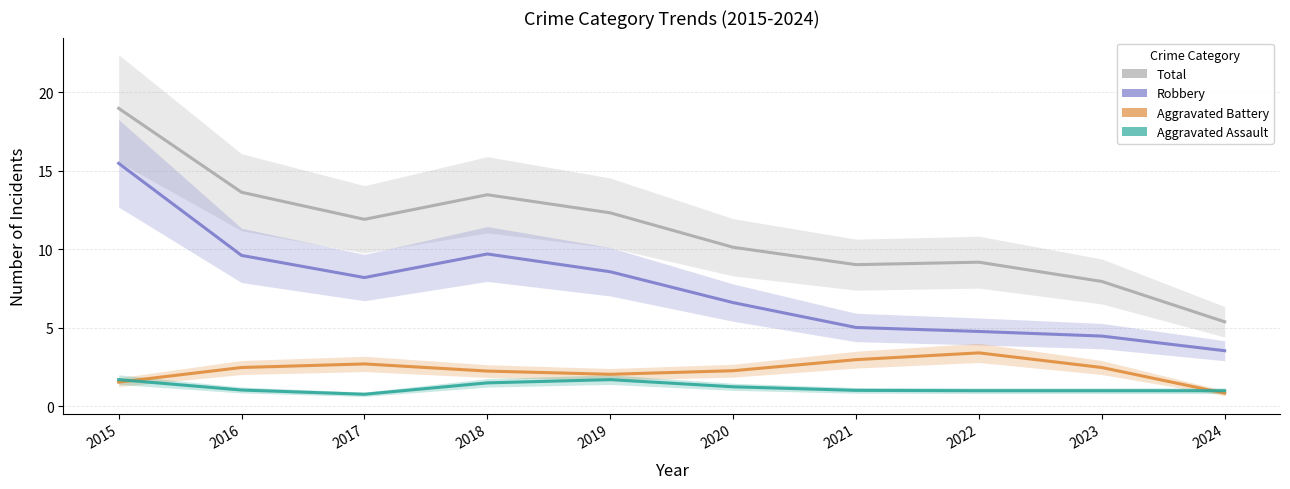

How many data points in Total are above 11?

5